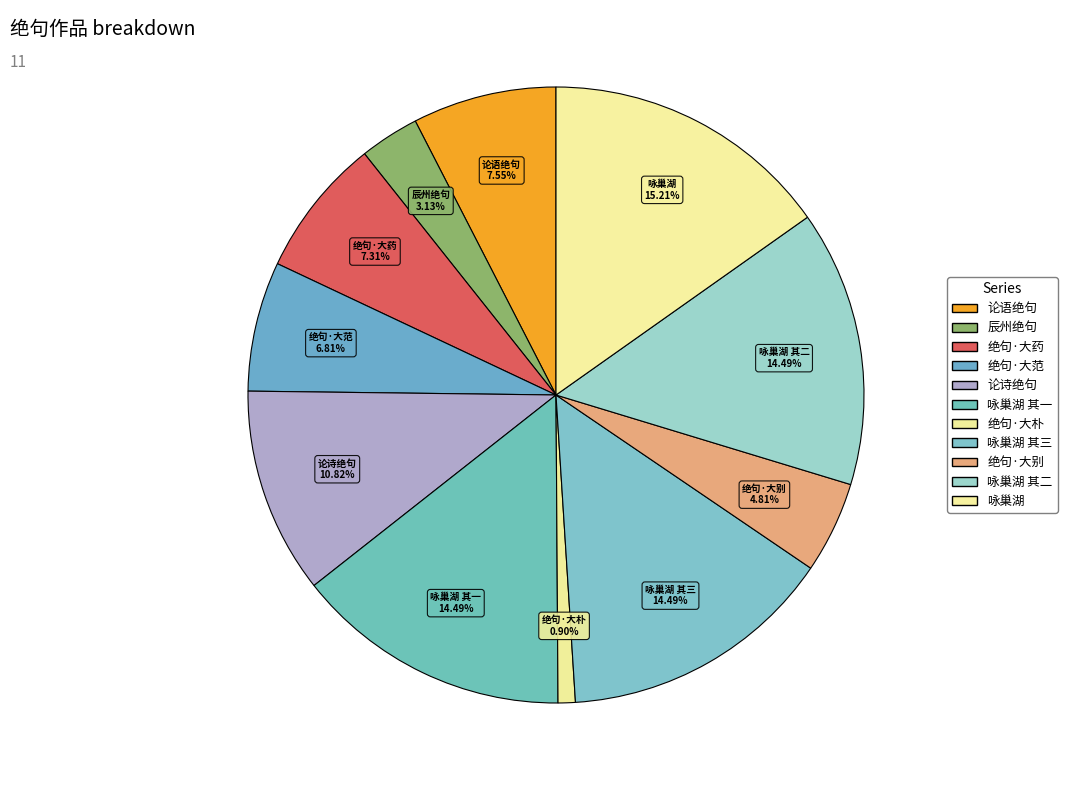

How many segments does this pie chart have?

11